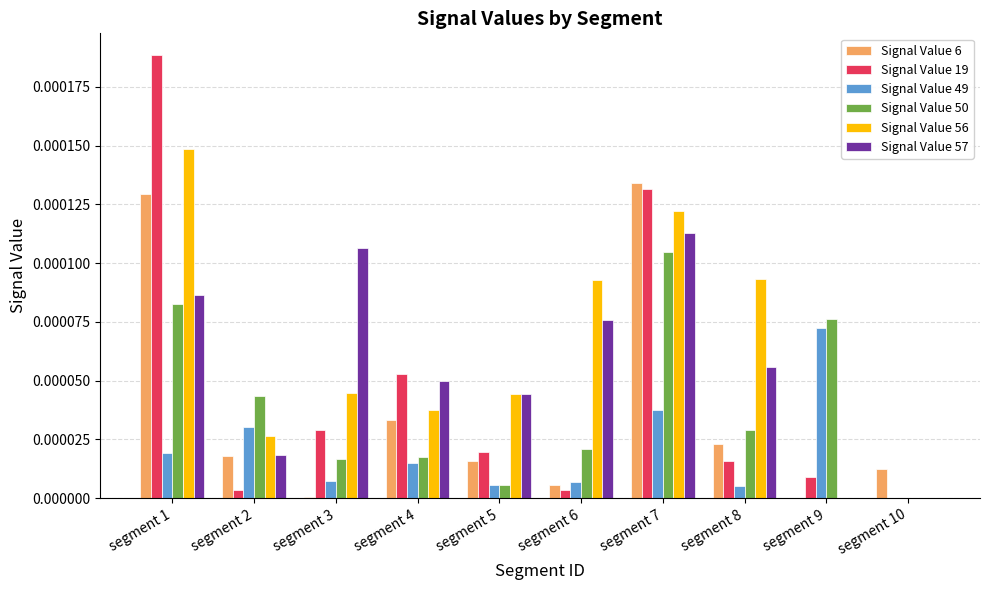

The Signal Value 56 series shows 0.0 at segment 5. True or false?

True